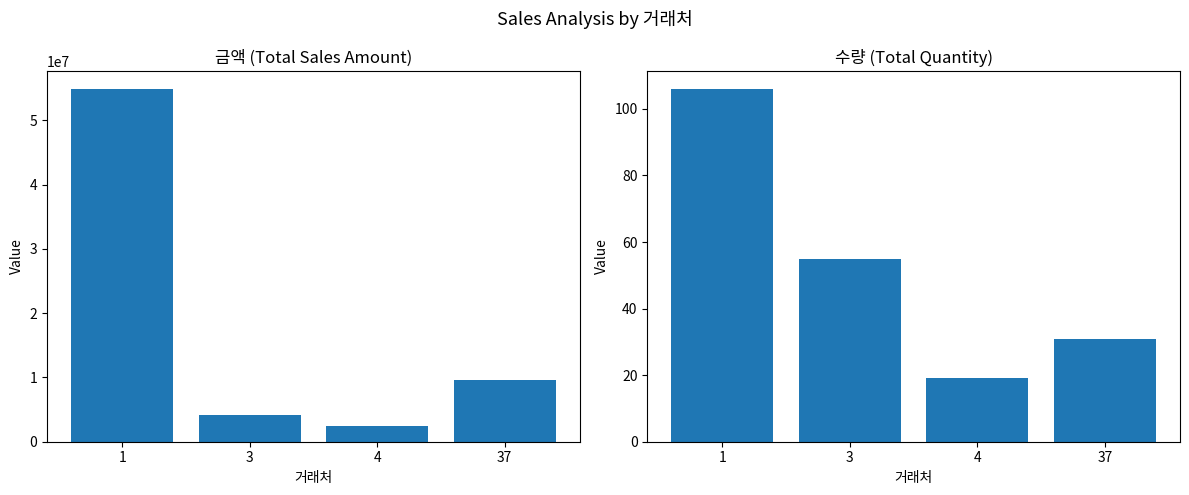

What is the difference between the 금액 values at 4 and 1?

52398800